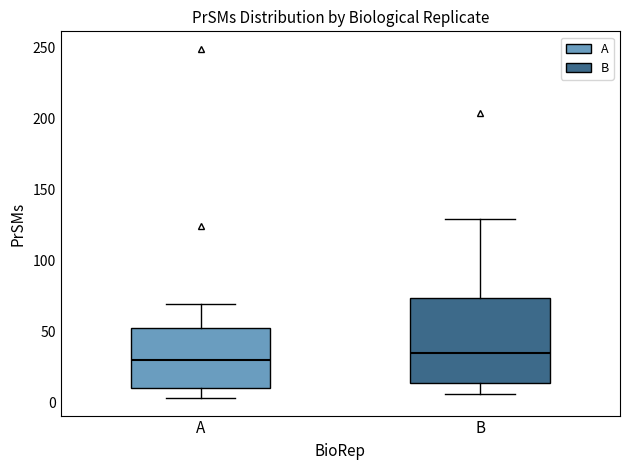

Reading left to right, read every box against the y-axis: the position of its median line, the range the box covers, and the ends of its whiskers. The values are not printed on the chart, so give them approximately, as read against the axis.

A: median 30, box 10 to 55, whiskers 5 to 70
B: median 35, box 15 to 75, whiskers 5 to 130